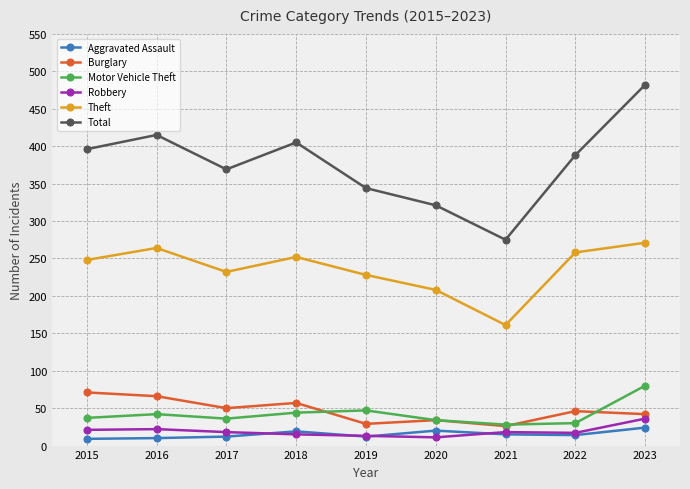

What is the spread (max minus min) of values at 2022?

374